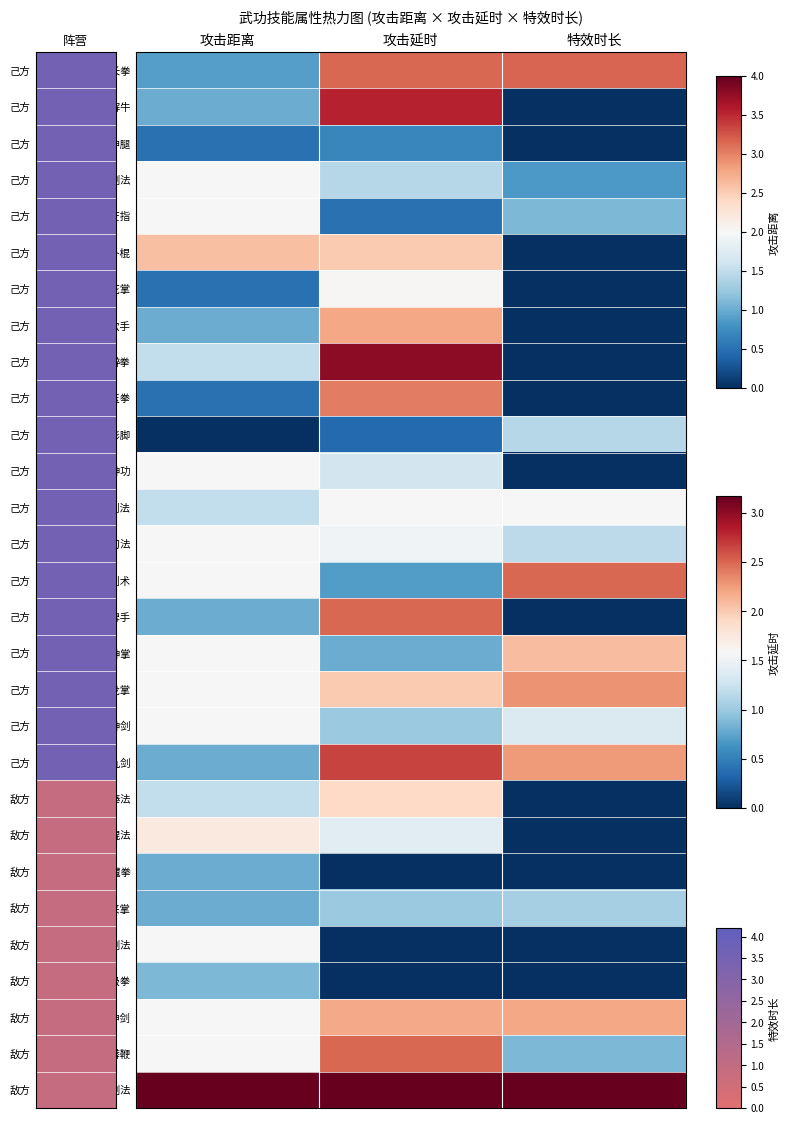

How many categories are shown in the chart?

3